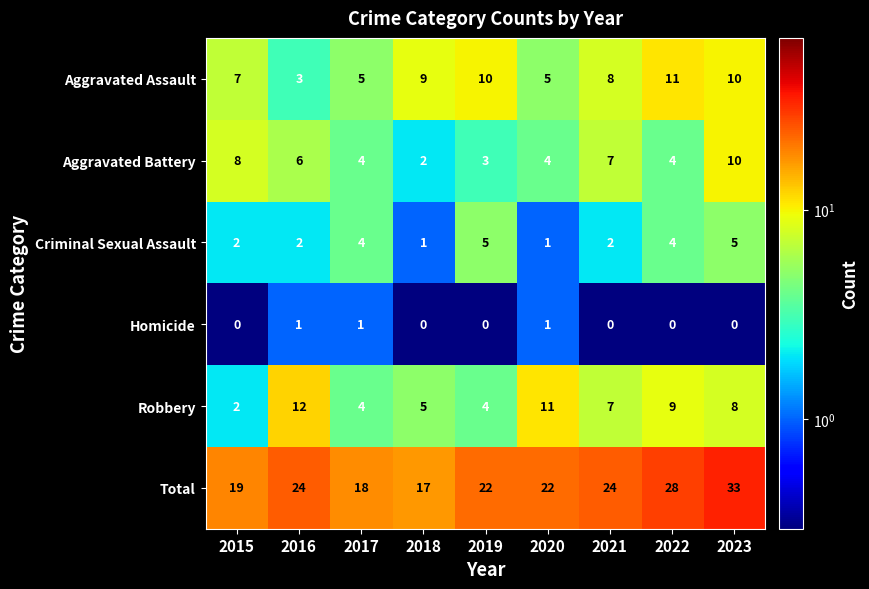

Is it true that Aggravated Battery equals 5 at 2017?

False